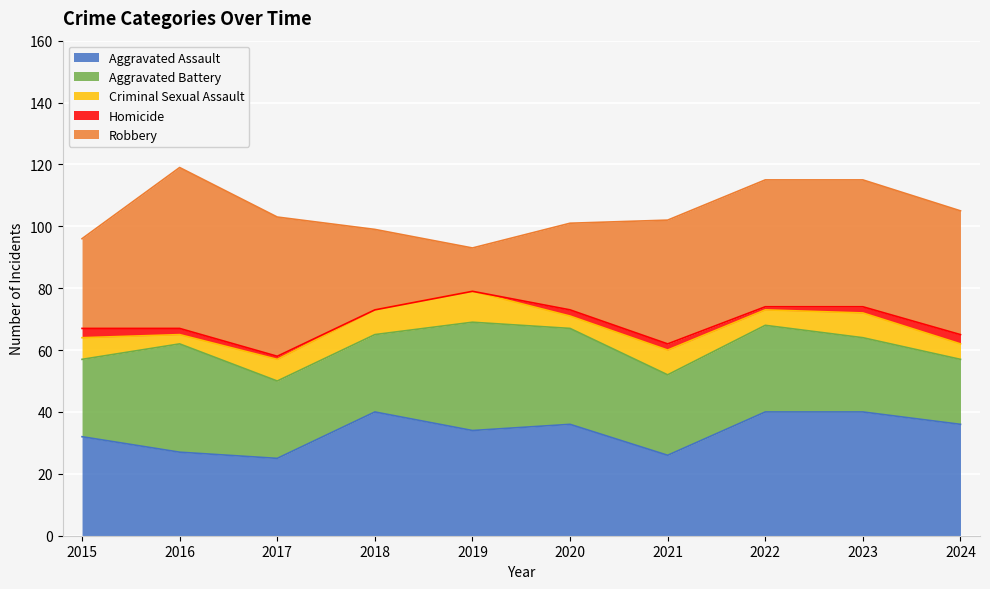

True or false: Robbery and Aggravated Battery intersect in this chart.

True